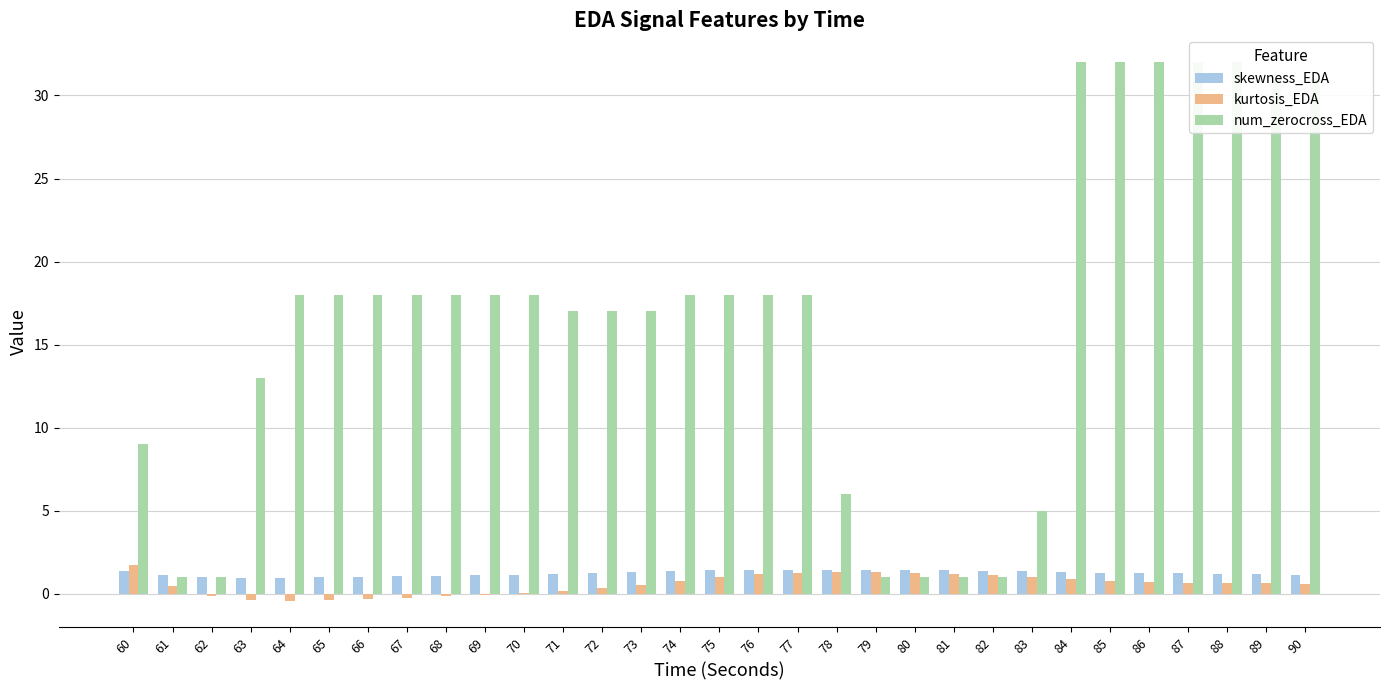

How many data points in num_zerocross_EDA are above 18?

7